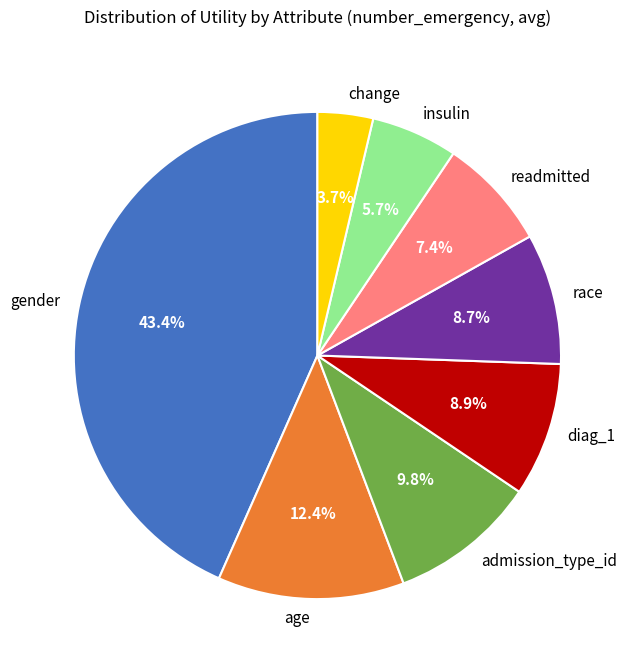

Is race the majority of the pie?

No